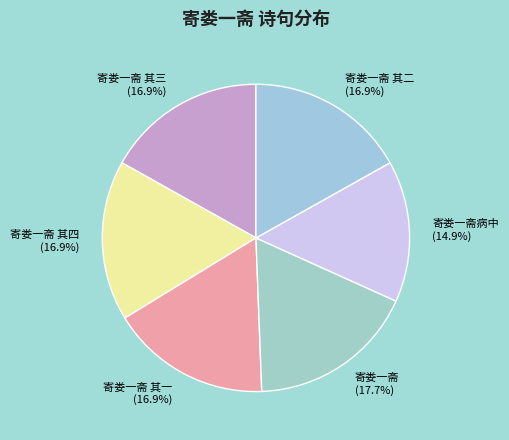

The 寄娄一斋 其四 slice represents 17% of the pie. True or false?

True